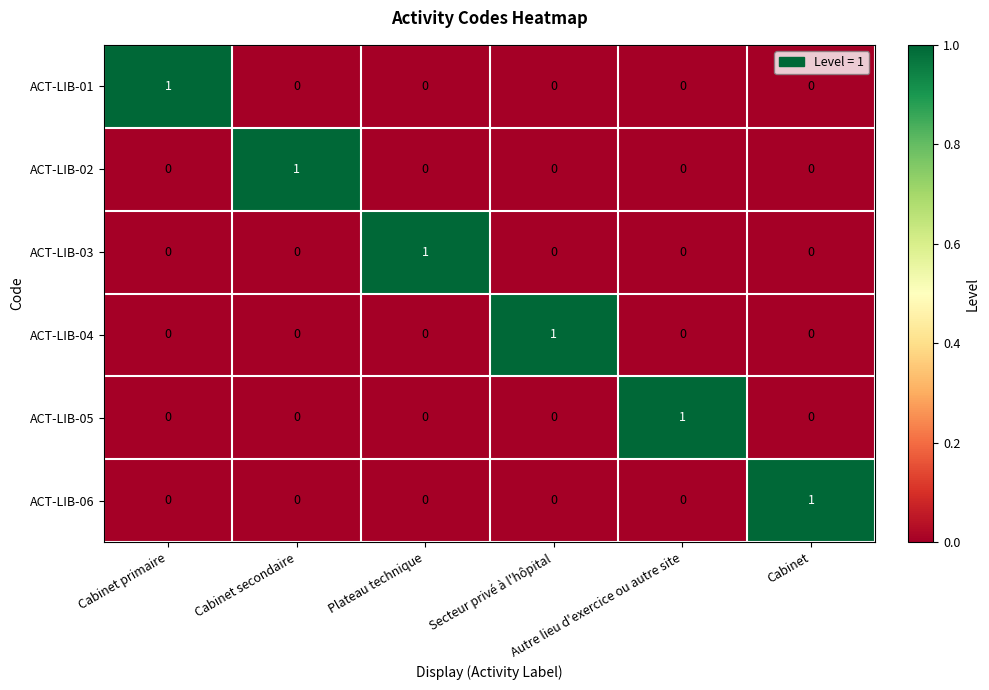

At how many categories does at least one series exceed 0?

6